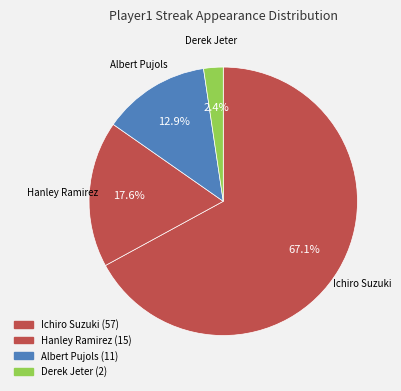

Which slice is the largest?

Ichiro Suzuki